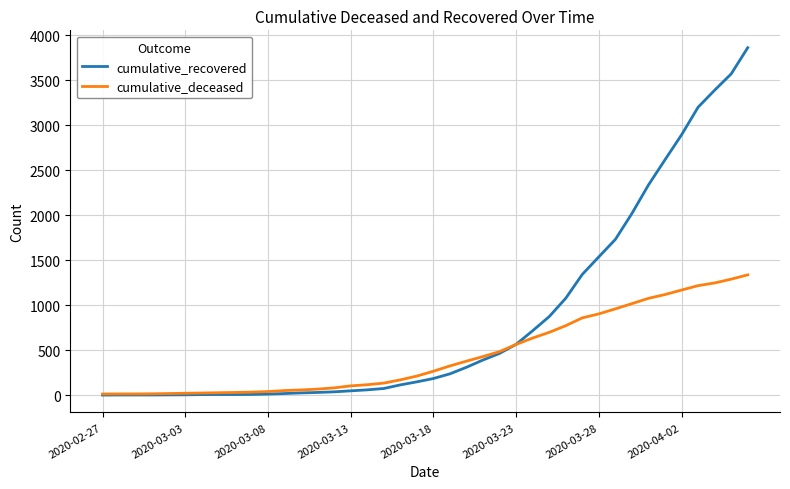

True or false: cumulative_deceased and cumulative_recovered cross at least once.

True